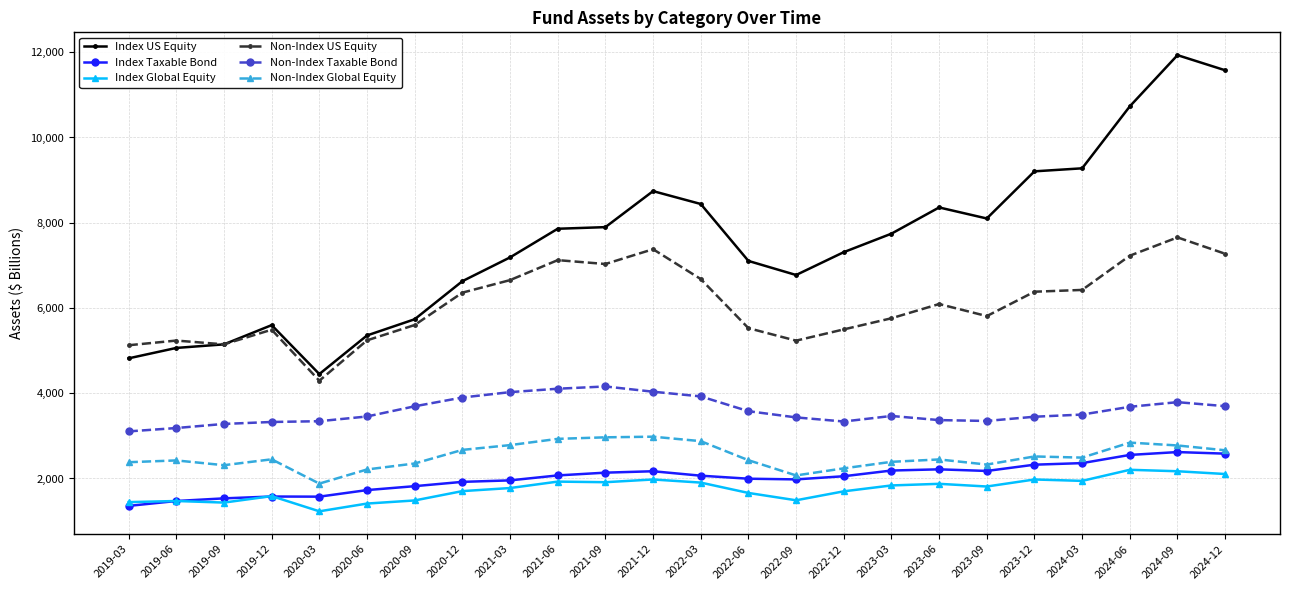

List the series in order of their peak value, lowest first.

Index Global Equity, Index Taxable Bond, Non-Index Global Equity, Non-Index Taxable Bond, Non-Index US Equity, Index US Equity